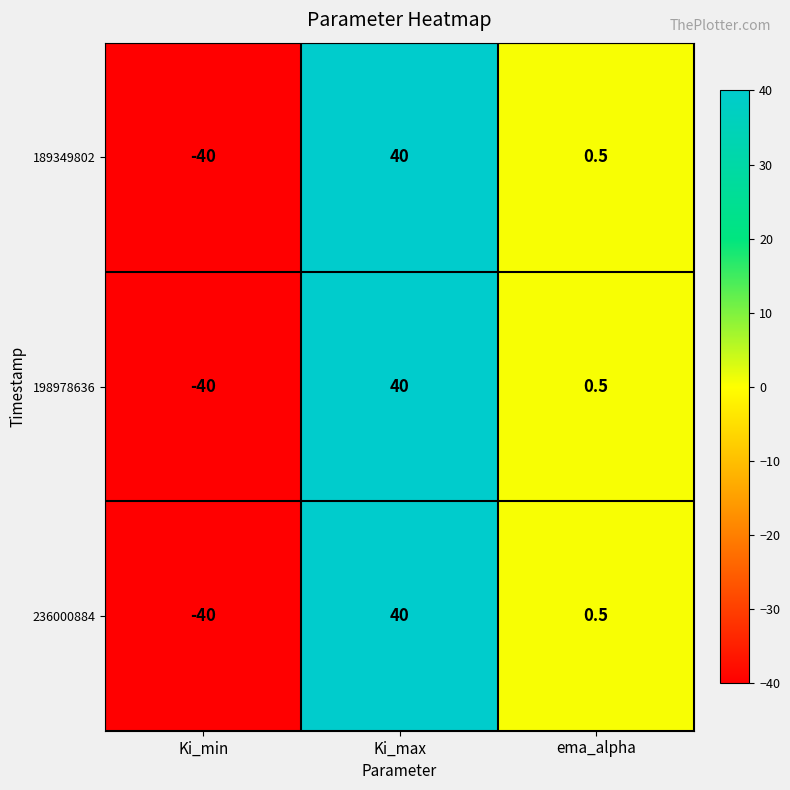

At how many categories does at least one series exceed 34?

1